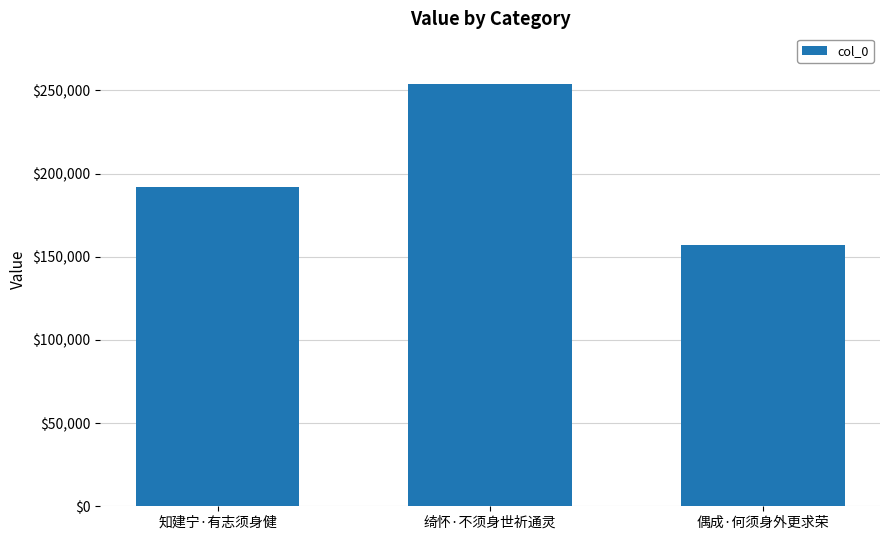

What is the label of the 1st bar from the right?

偶成·何须身外更求荣